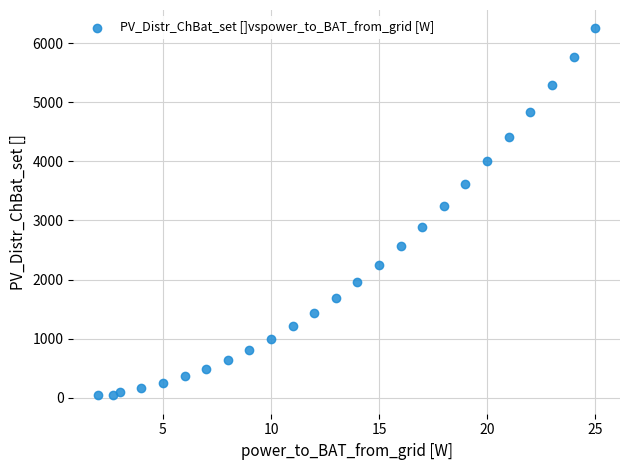

What is the range of Y values (max minus min)?

6210.0